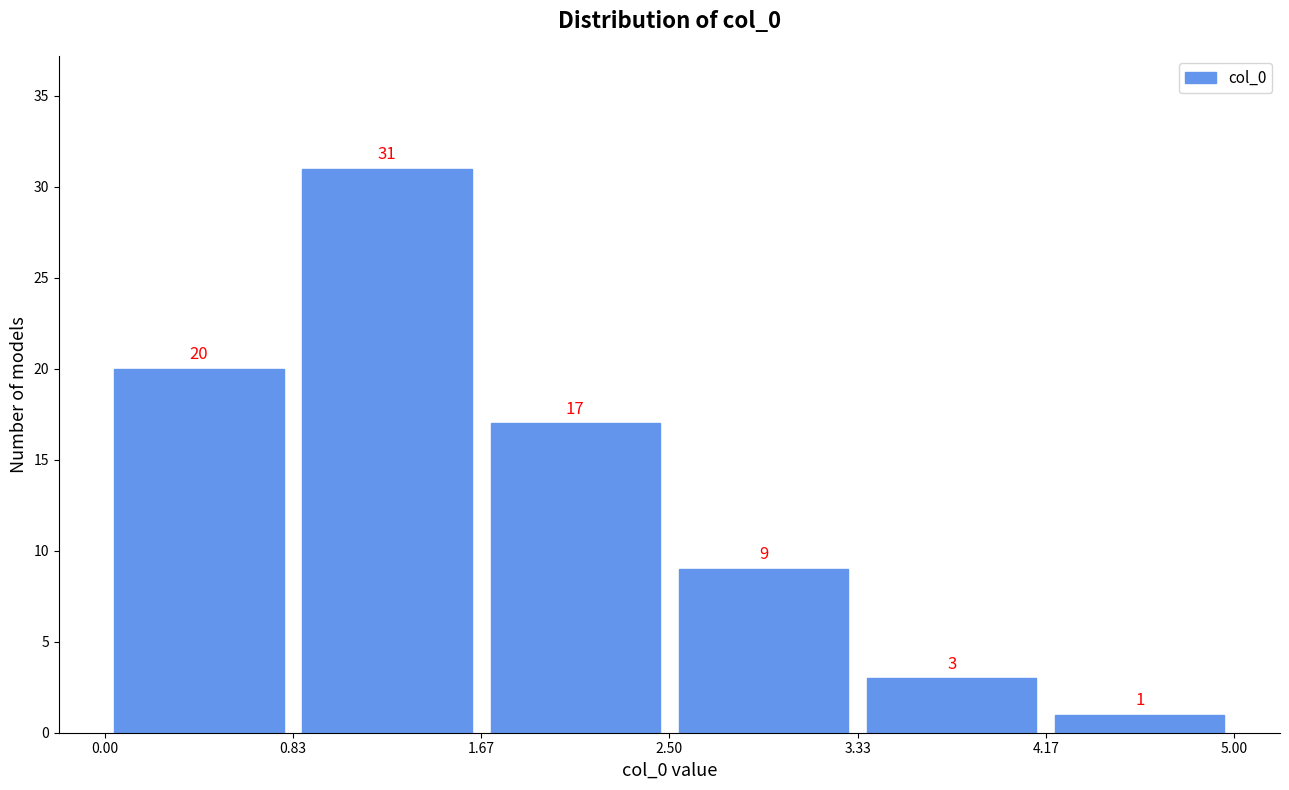

Reading left to right, transcribe this chart: for each bar, give the range it covers on the x-axis and its height.

0.00 to 0.83: 20
0.83 to 1.67: 31
1.67 to 2.50: 17
2.50 to 3.33: 9
3.33 to 4.17: 3
4.17 to 5.00: 1